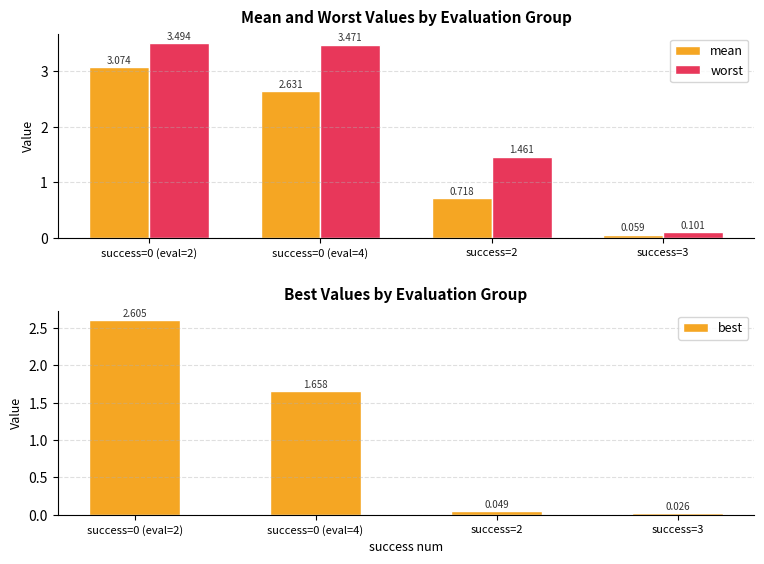

Reading left to right, what are all the values shown in this chart?

mean: 3.1	2.6	0.7	0.1
worst: 3.5	3.5	1.5	0.1
best: 2.6	1.7	0.0	0.0